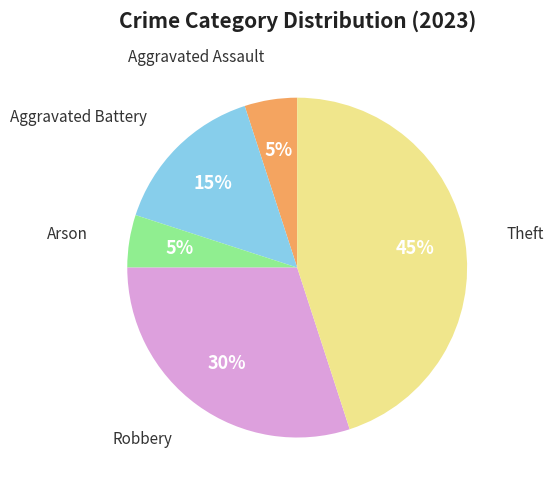

To the nearest percent, what is the average slice percentage?

20%